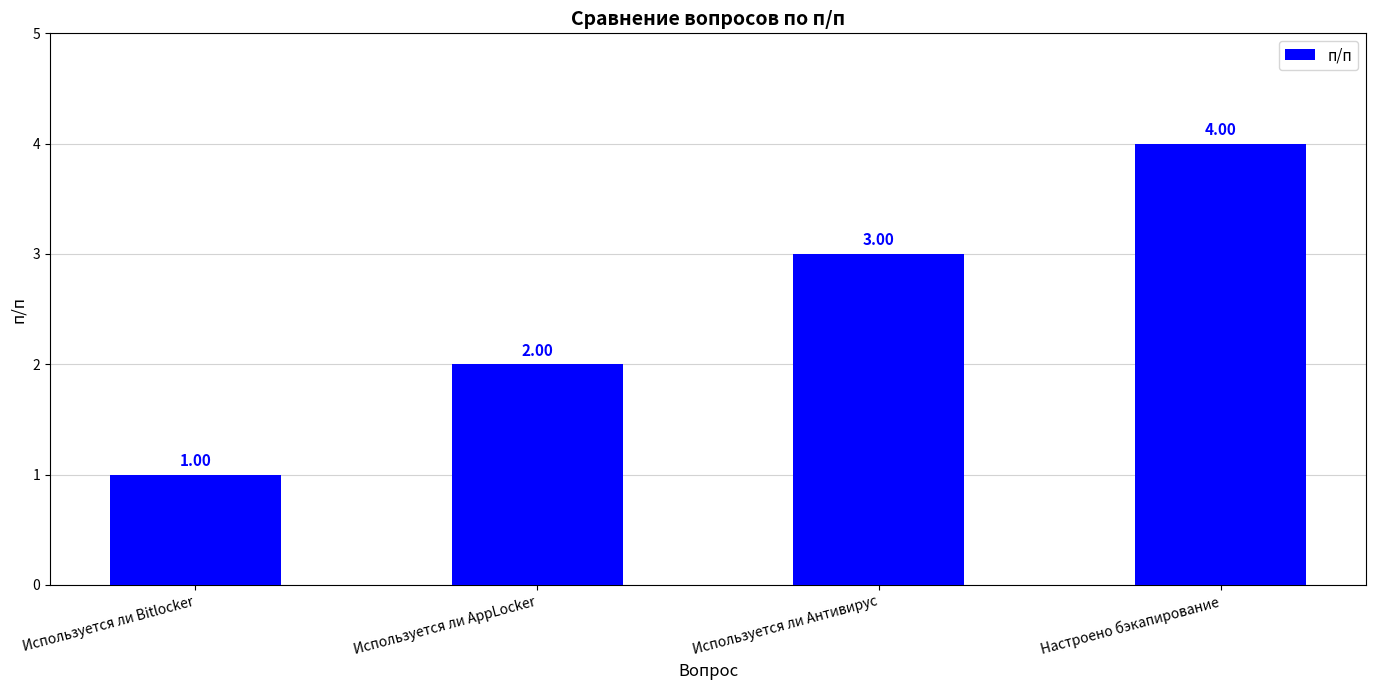

What is the difference between the maximum and minimum values?

3